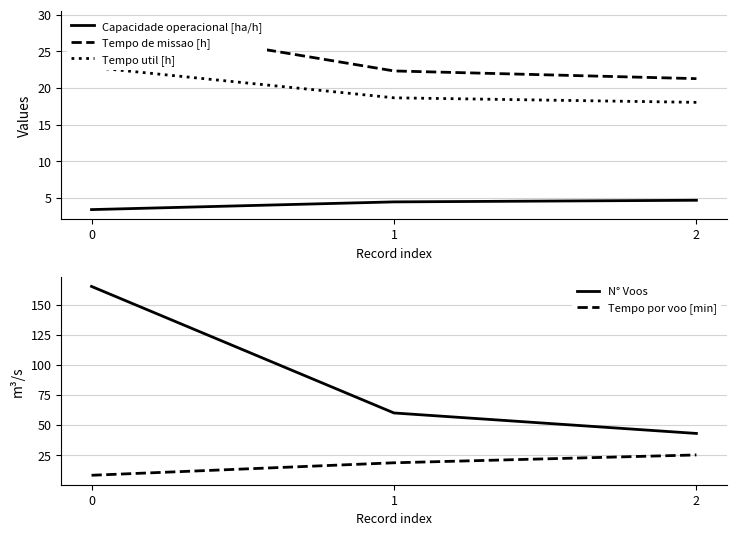

What is the value of the Capacidade operacional [ha/h] point at the 3rd from the left?

4.7